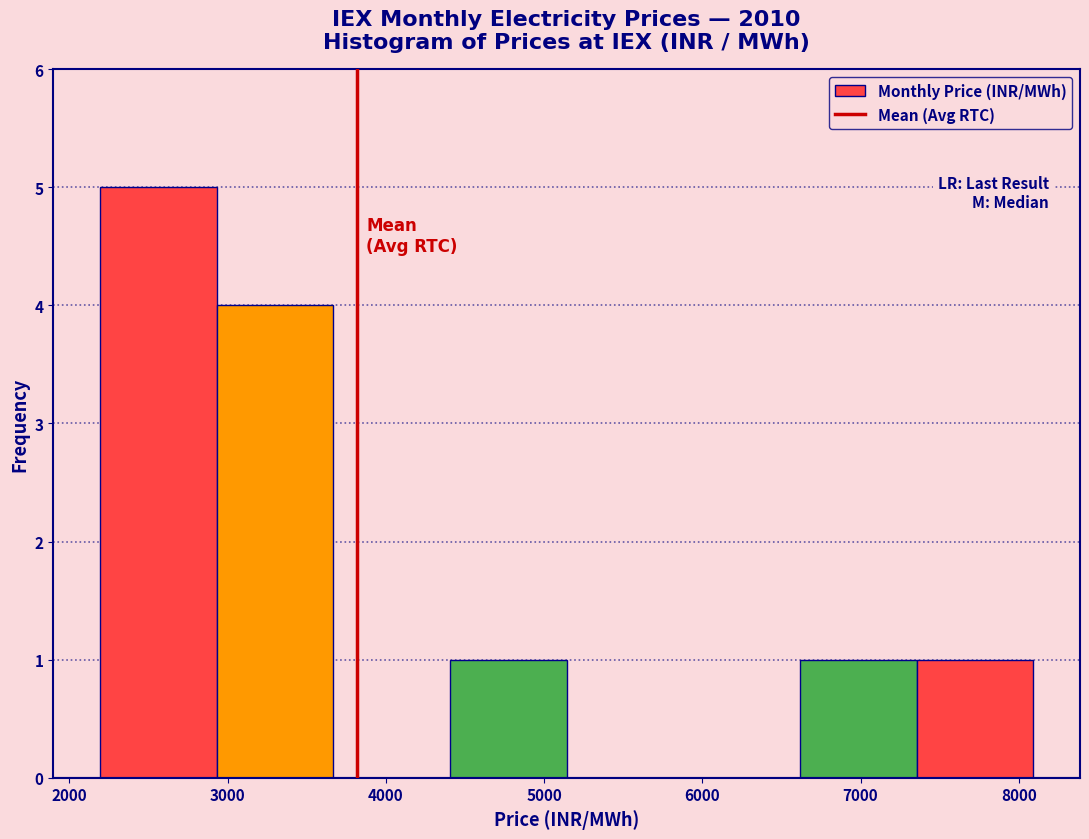

Reading left to right, transcribe this chart: for each bar, give the range it covers on the x-axis and its height. Neither the bar edges nor the heights are printed on the chart, so give them approximately, as read against the axes.

2200 to 2900: 5
2900 to 3700: 4
3700 to 4400: 0
4400 to 5100: 1
5100 to 5900: 0
5900 to 6600: 0
6600 to 7400: 1
7400 to 8100: 1